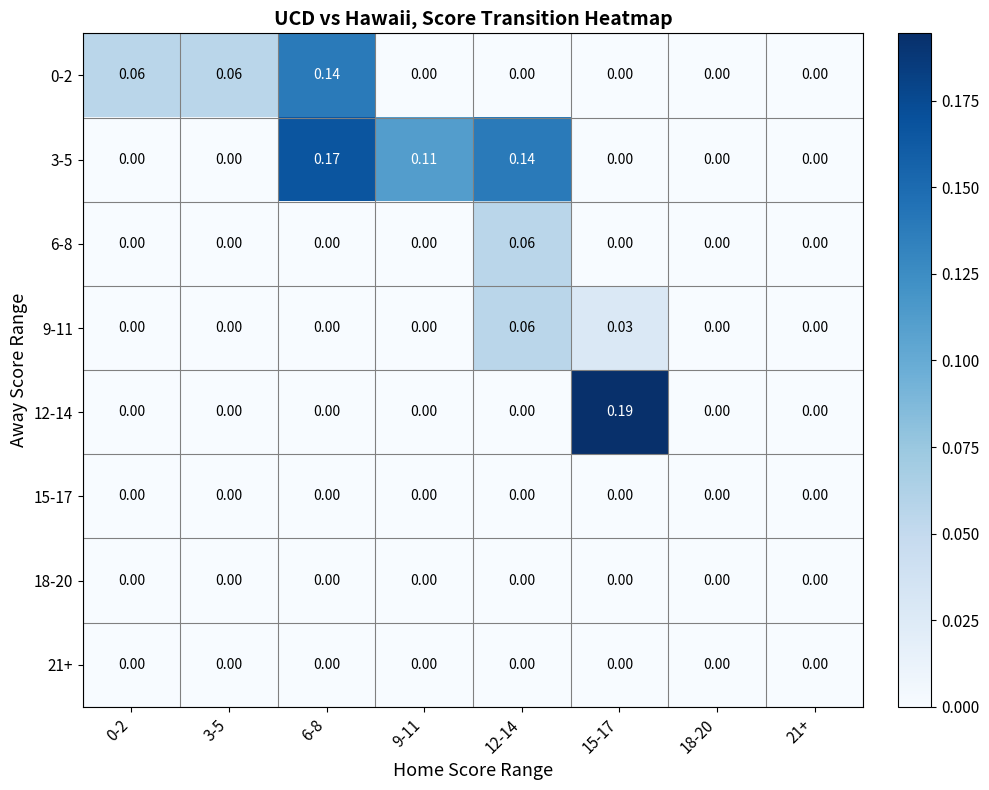

Is the value of 18-20 at 6-8 greater than the value of 9-11 at 15-17?

No